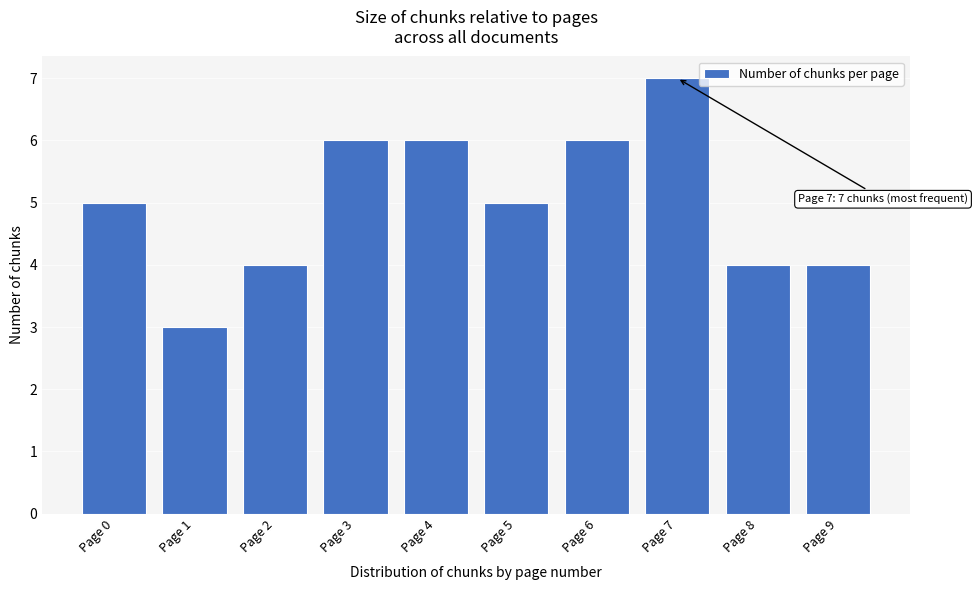

Reading left to right, list all the values displayed in this chart.

Page 0=5	Page 1=3	Page 2=4	Page 3=6	Page 4=6	Page 5=5	Page 6=6	Page 7=7	Page 8=4	Page 9=4